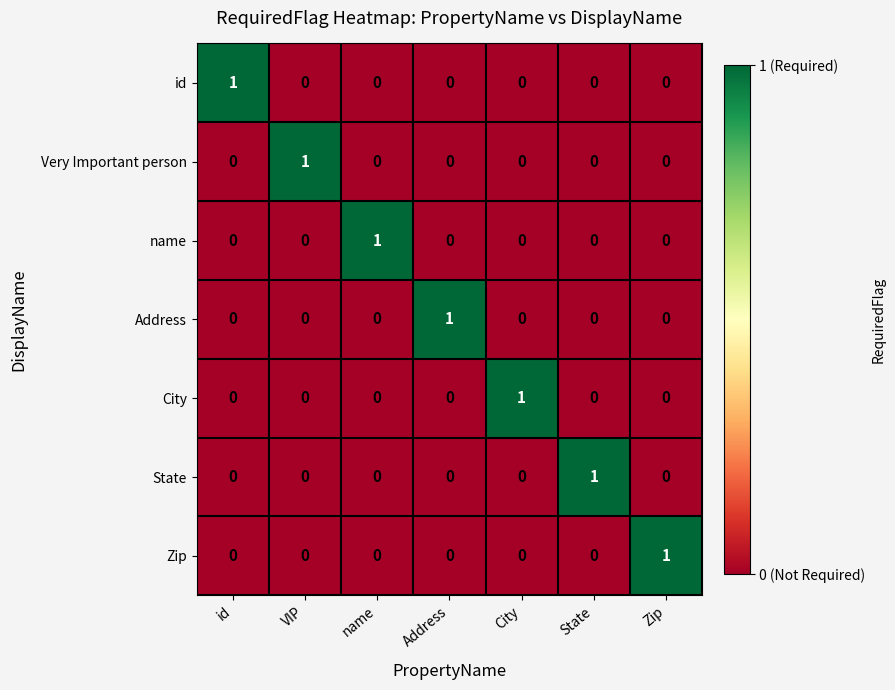

What is the maximum value shown in the chart?

1